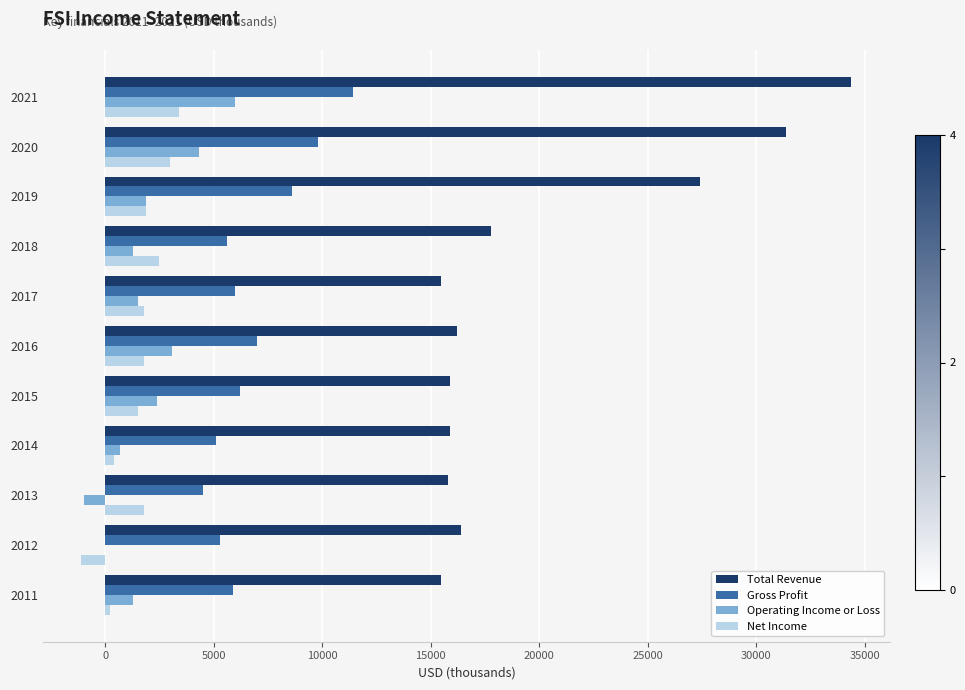

Which series has the largest total across all categories?

Total Revenue